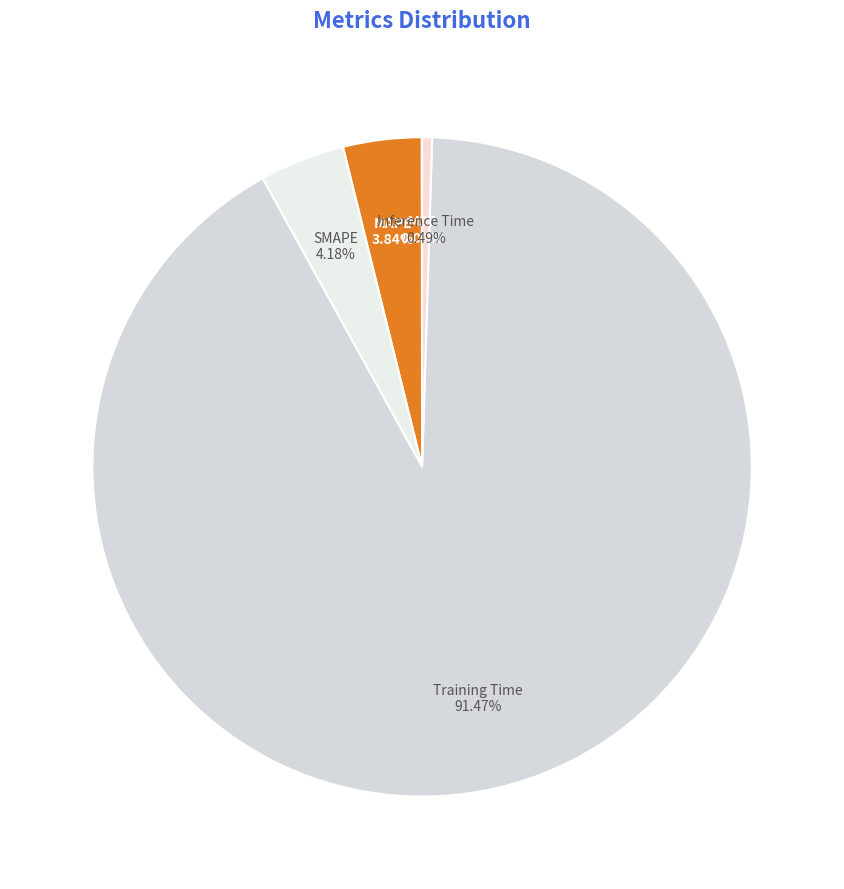

Is there any slice that represents more than half of the pie?

Yes